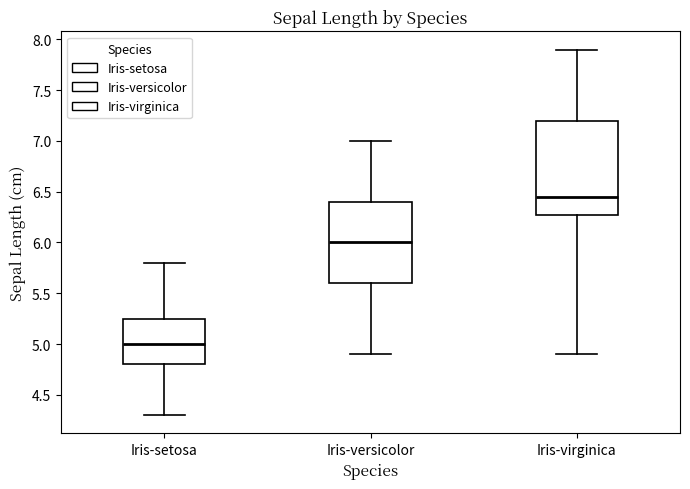

Comparing the boxes themselves (not the whiskers), which one is the tallest?

Iris-virginica